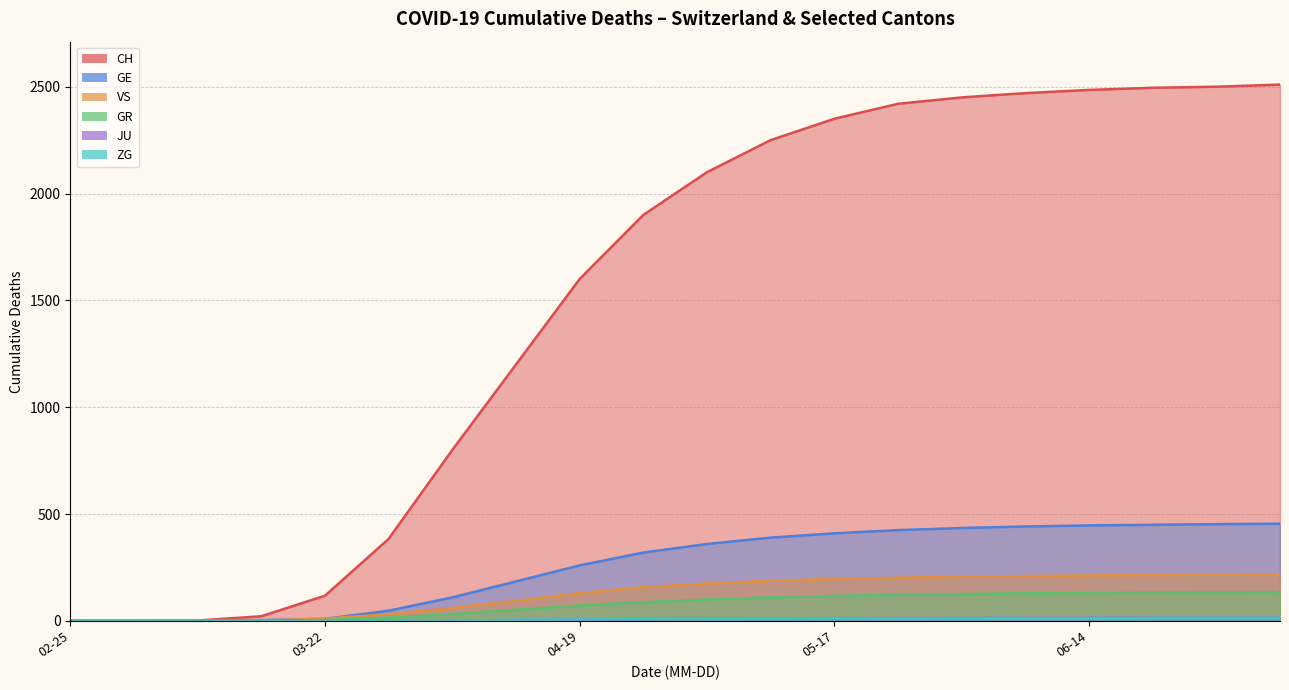

What is the sum of all GR values?

1500